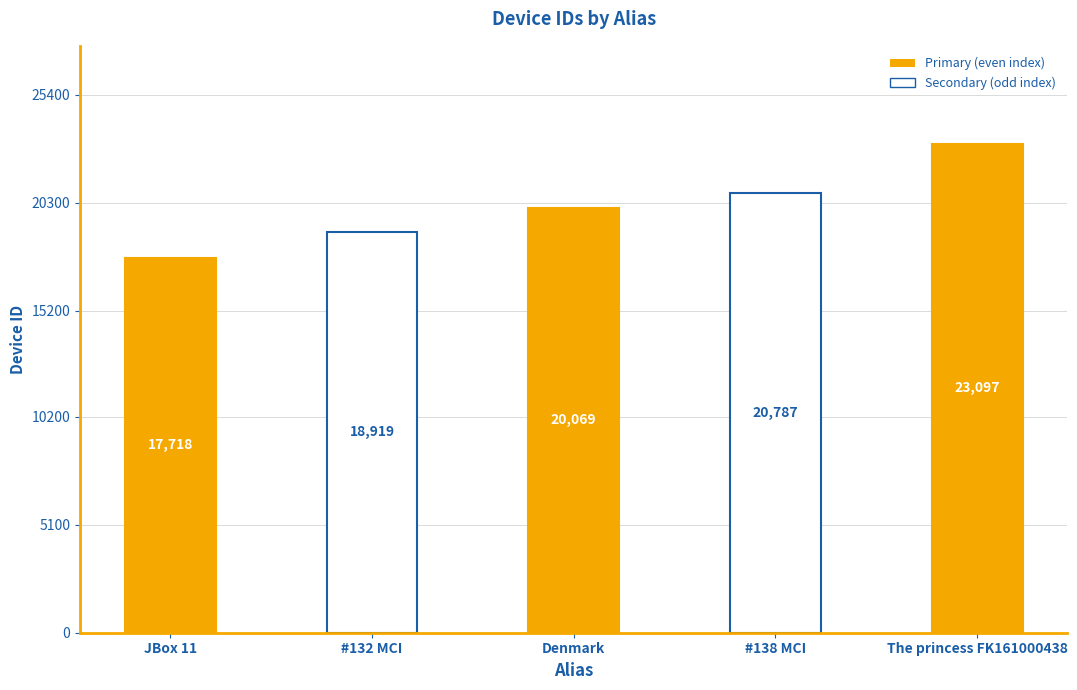

Which category has the lowest value across all series?

JBox 11